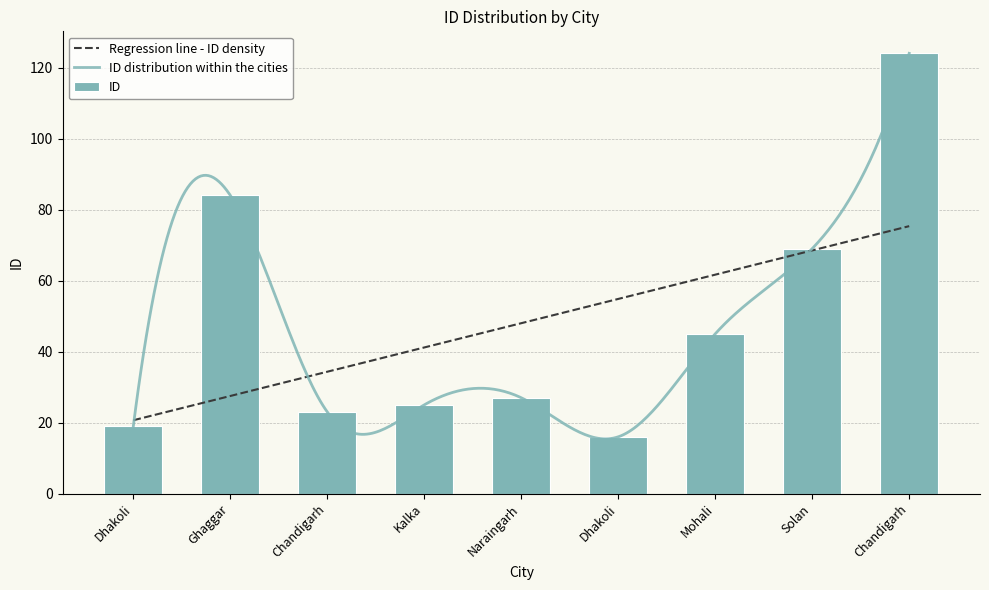

What is the greatest value displayed?

124